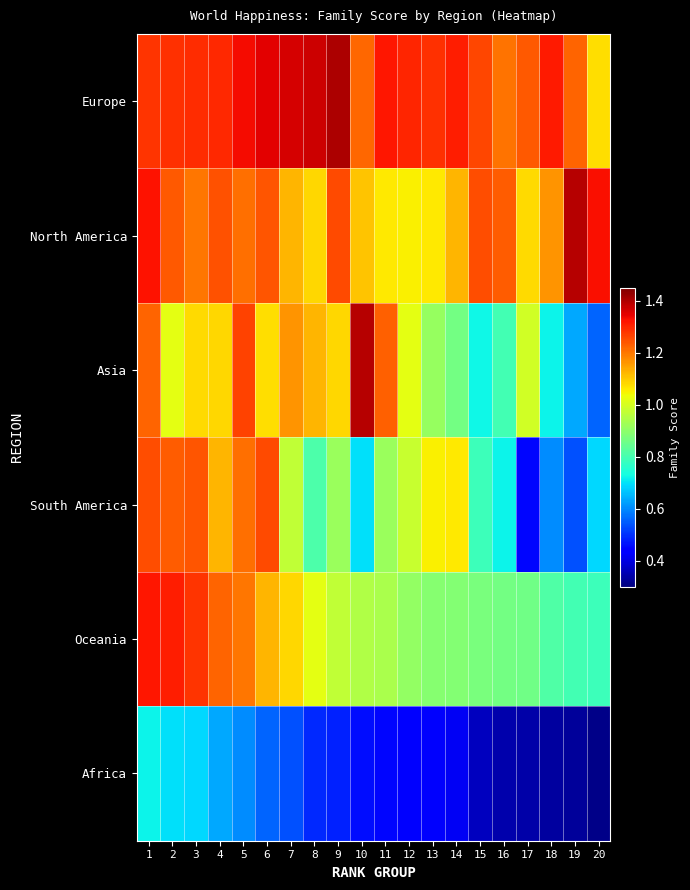

How many distinct data groups are displayed?

6